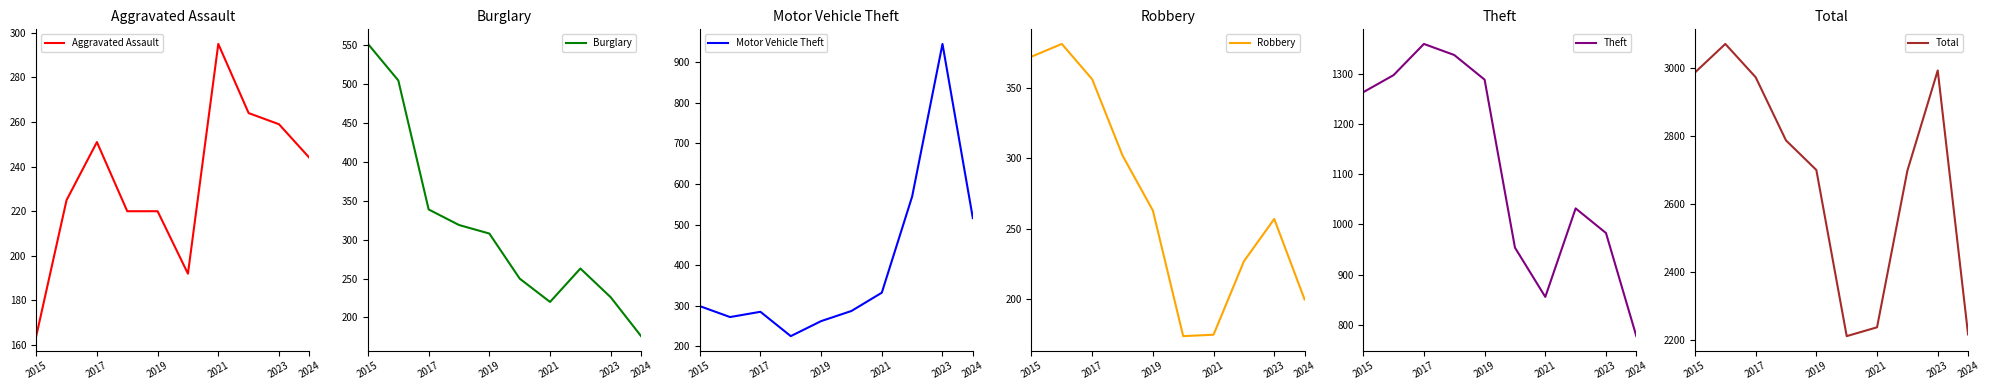

The Aggravated Assault series shows 137 at 2024. True or false?

False